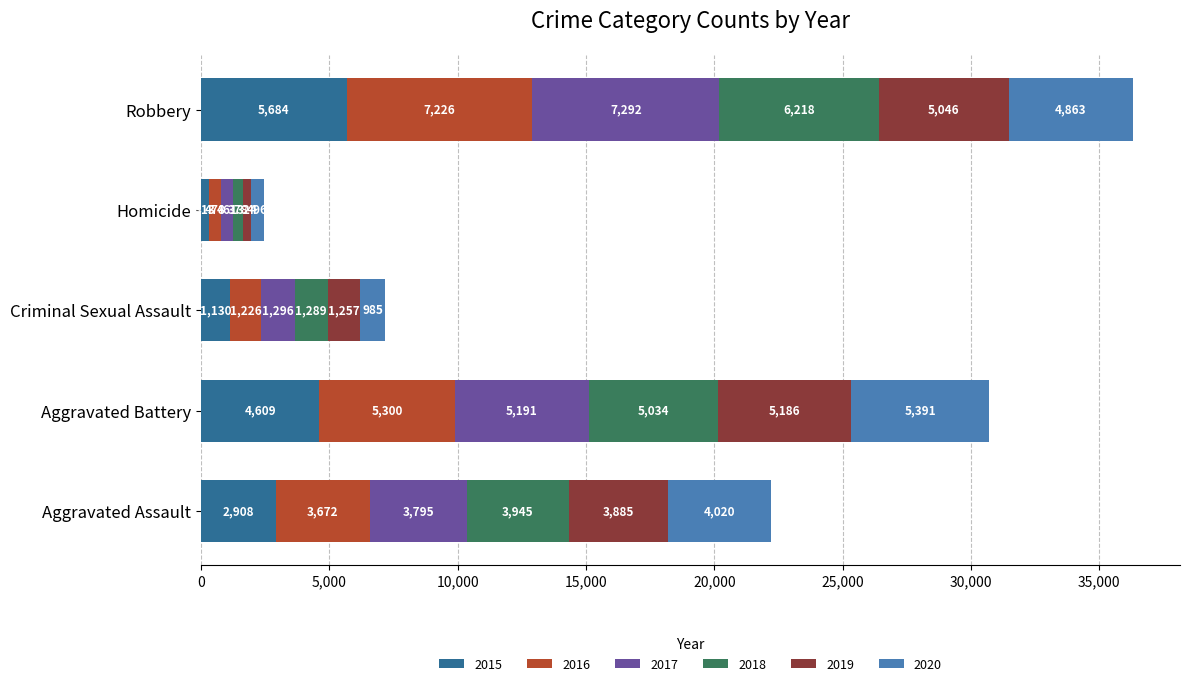

What is the total value across all series at Homicide?

2450